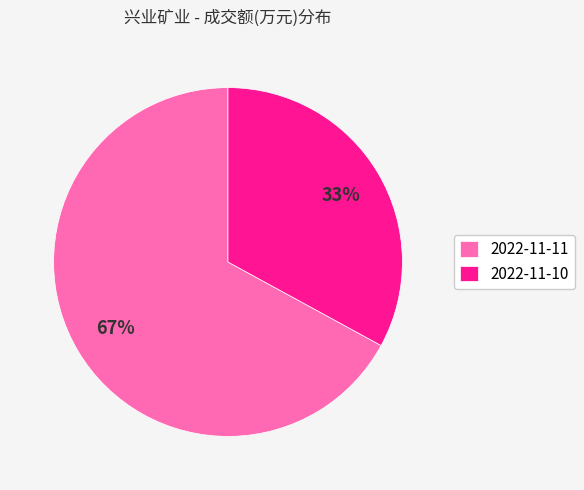

Combined, do 2022-11-10 and 2022-11-11 account for over 50%?

Yes